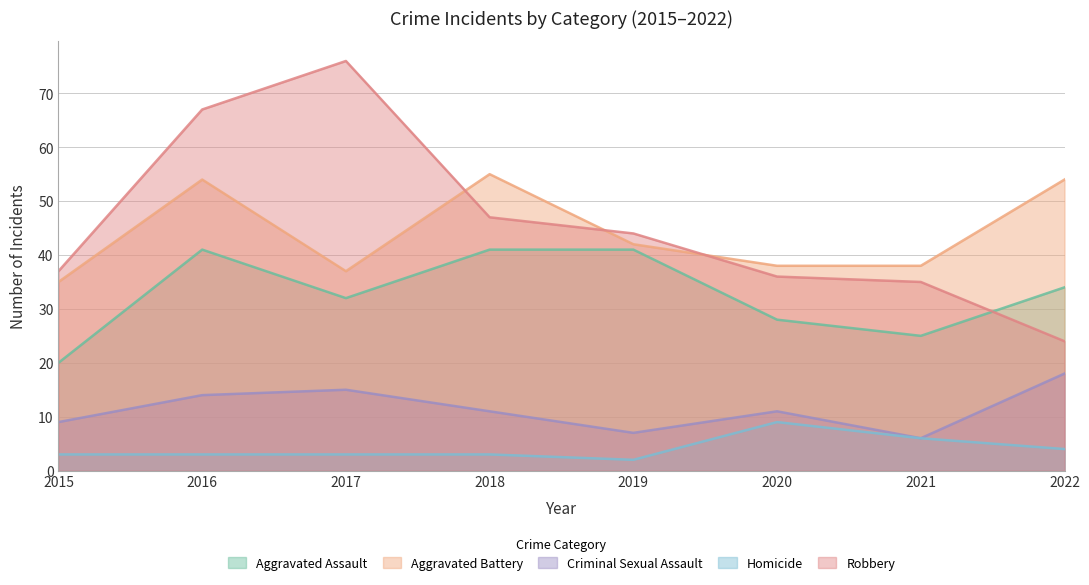

List the series in order of their peak value, lowest first.

Homicide, Criminal Sexual Assault, Aggravated Assault, Aggravated Battery, Robbery